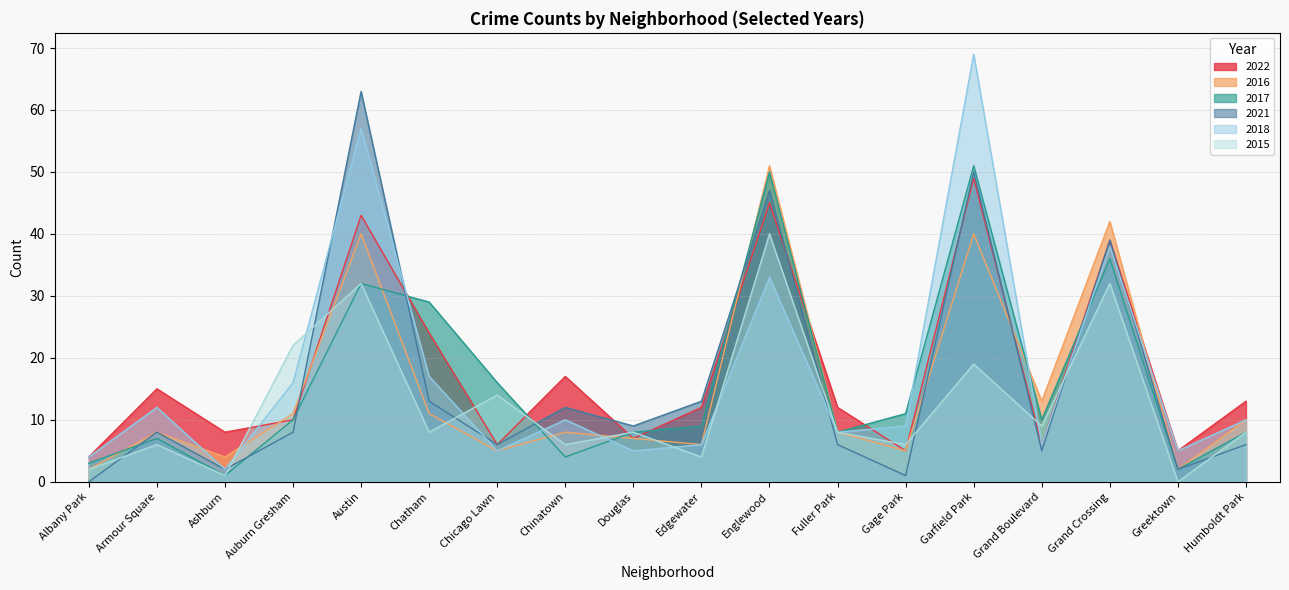

Rank the categories by 2018 value from lowest to highest.

Ashburn, Albany Park, Chicago Lawn, Douglas, Greektown, Edgewater, Grand Boulevard, Fuller Park, Gage Park, Chinatown, Humboldt Park, Armour Square, Auburn Gresham, Chatham, Englewood, Grand Crossing, Austin, Garfield Park